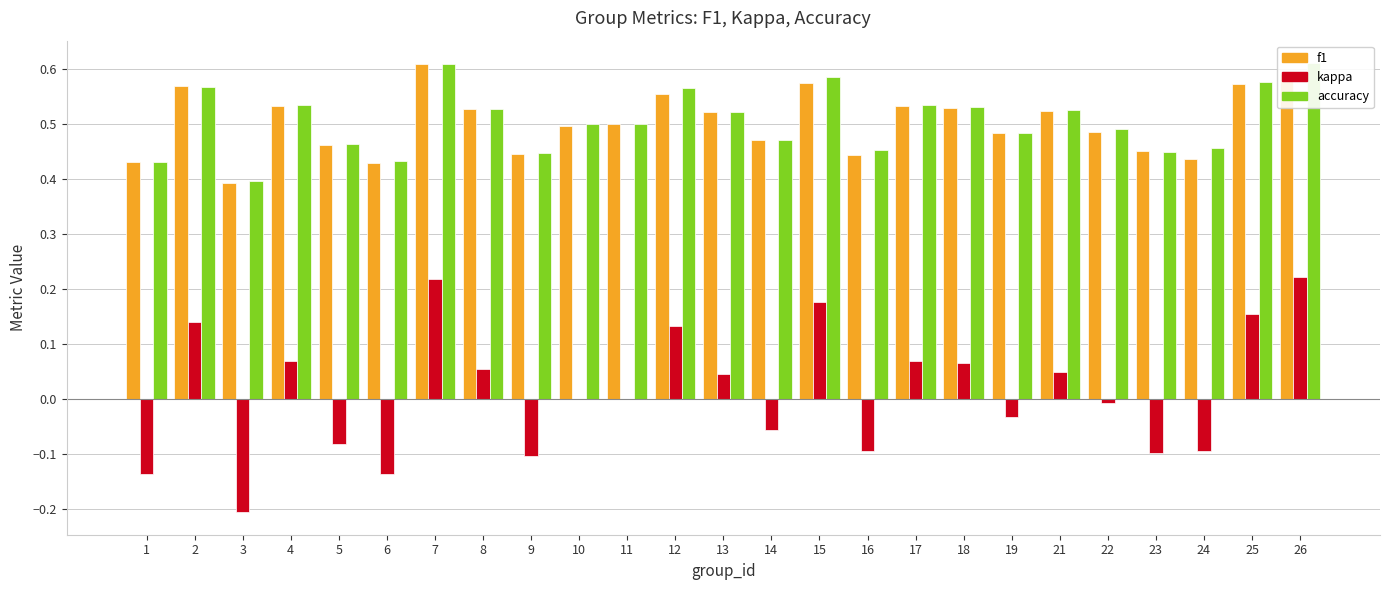

How many bars are there in each group?

3